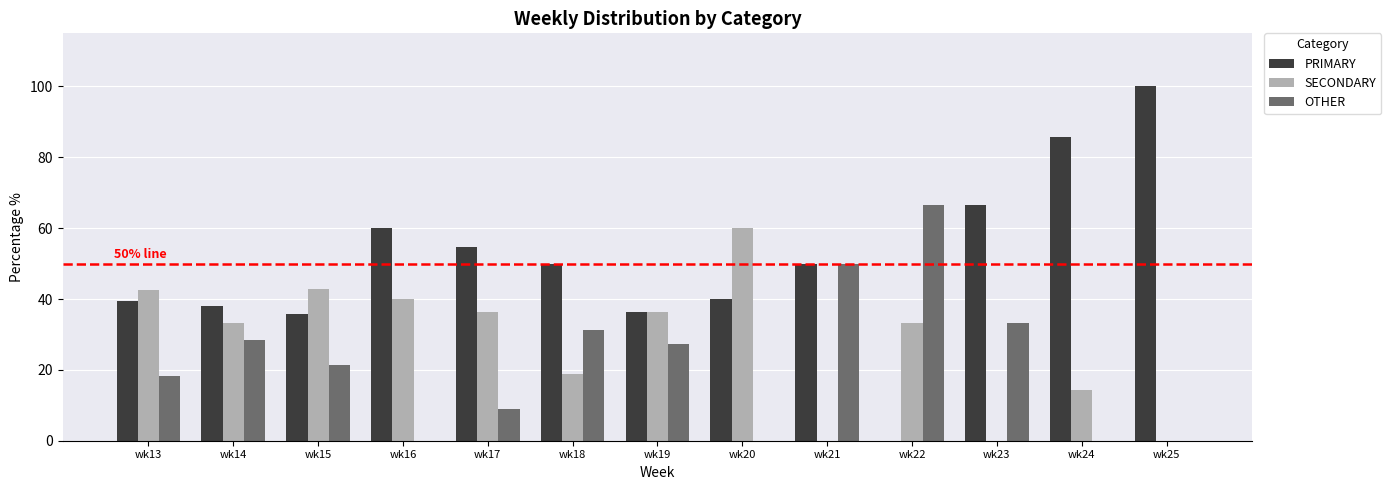

The value of OTHER at wk25 is 0.0. True or false?

True